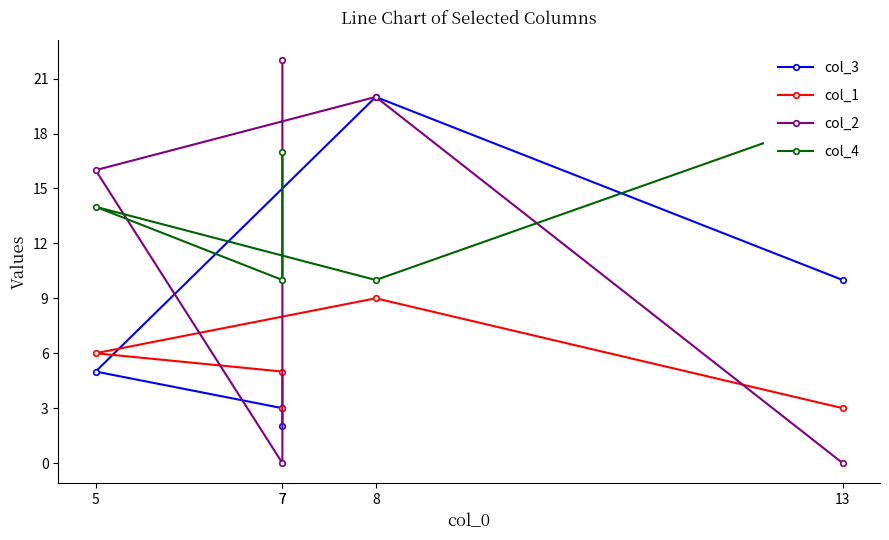

At which category is the sum across all series the highest?

8